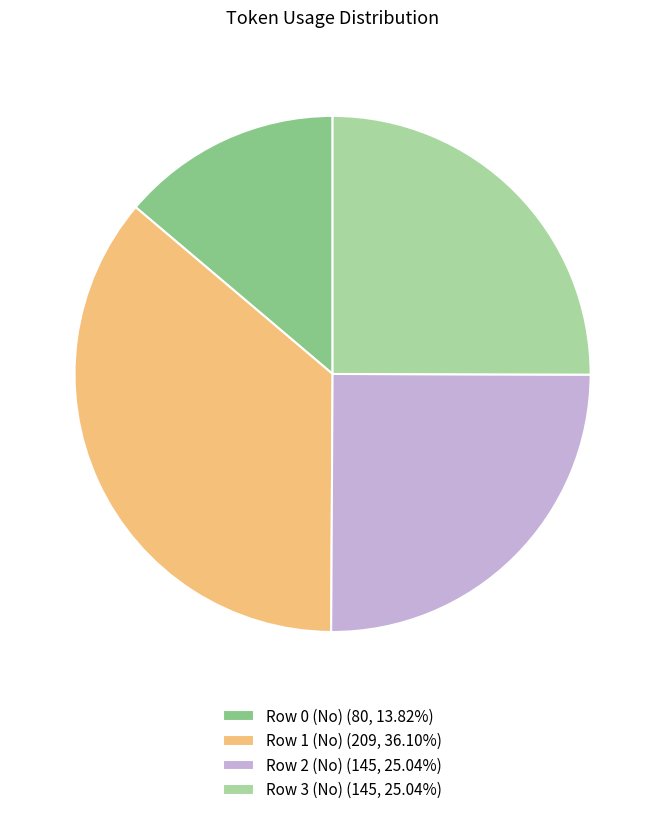

Which slice is the largest?

Row 1 (No)